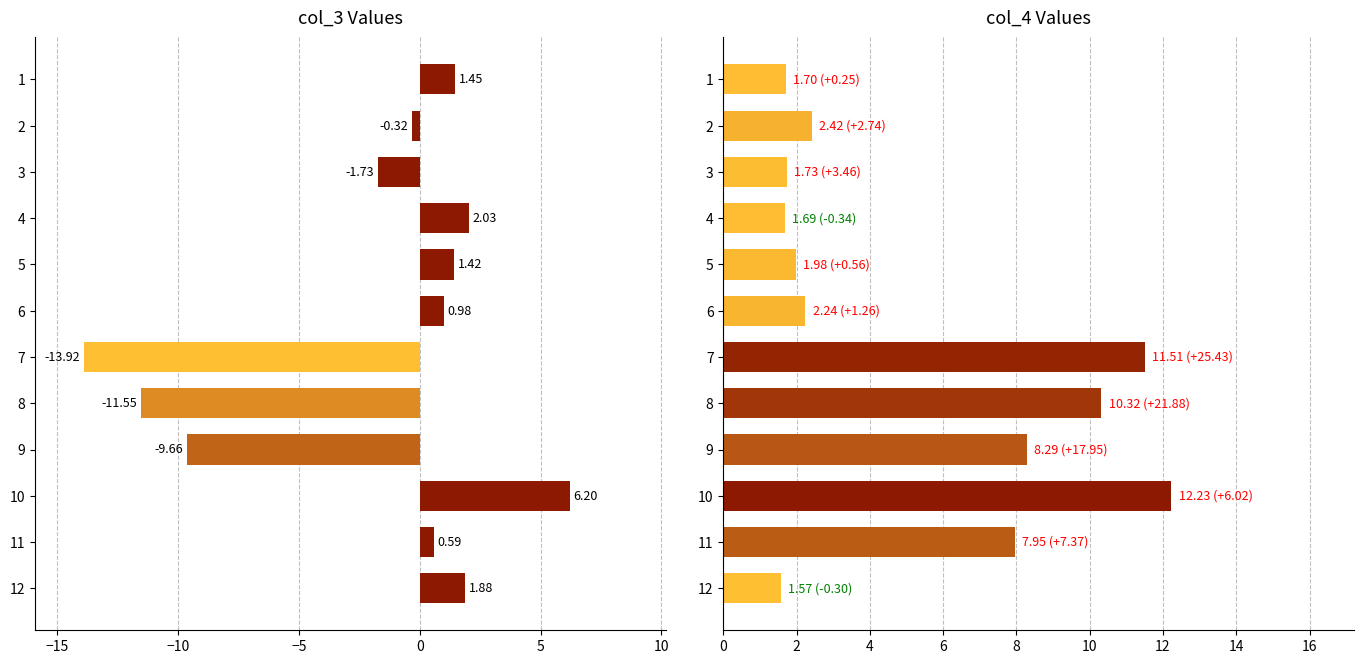

Rank the series by their maximum value, from lowest to highest.

col_3, col_4